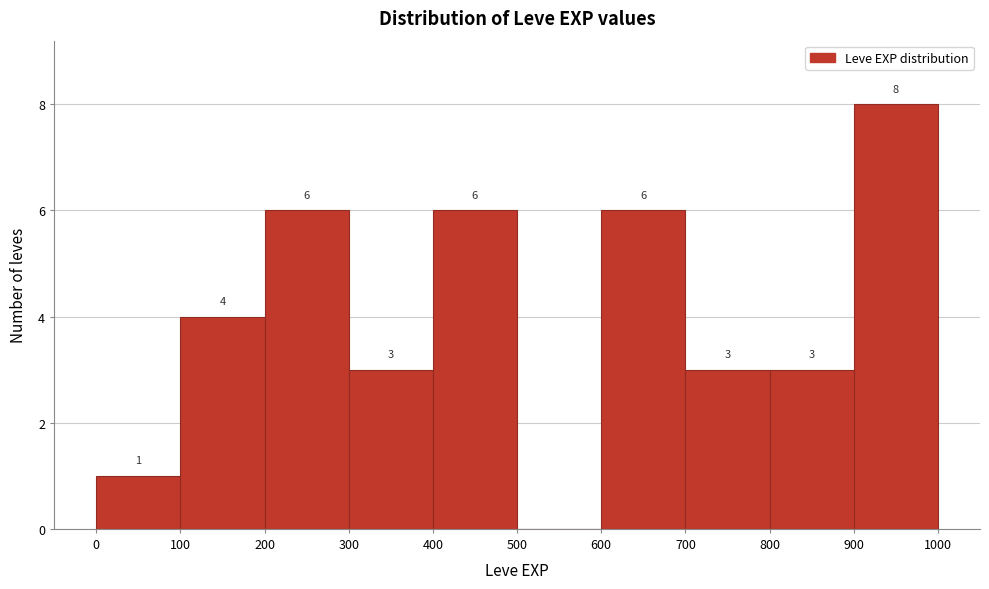

Over which range of the x-axis is the bar tallest?

900 to 1000